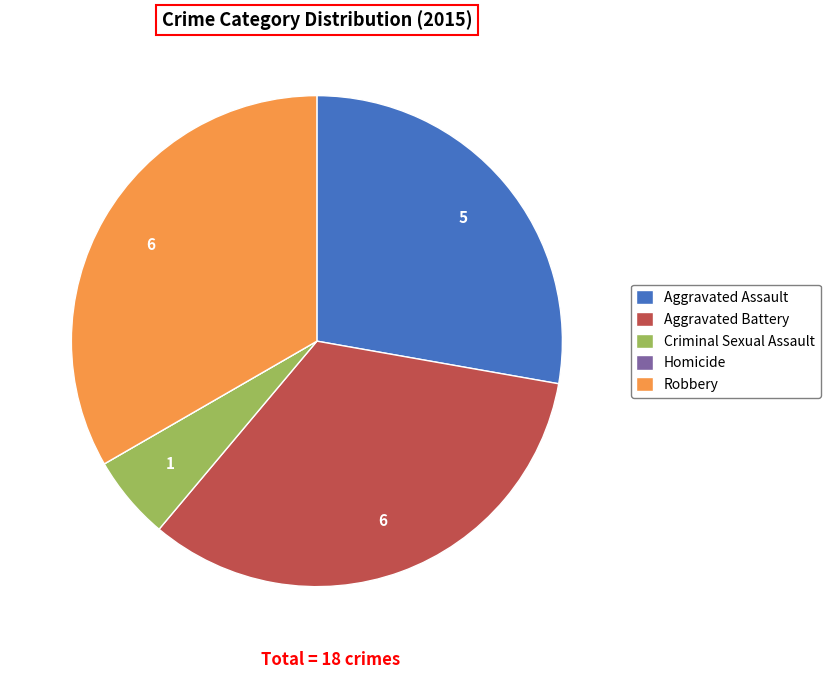

Approximately how many times larger is the value at Aggravated Assault compared to Robbery?

0.8